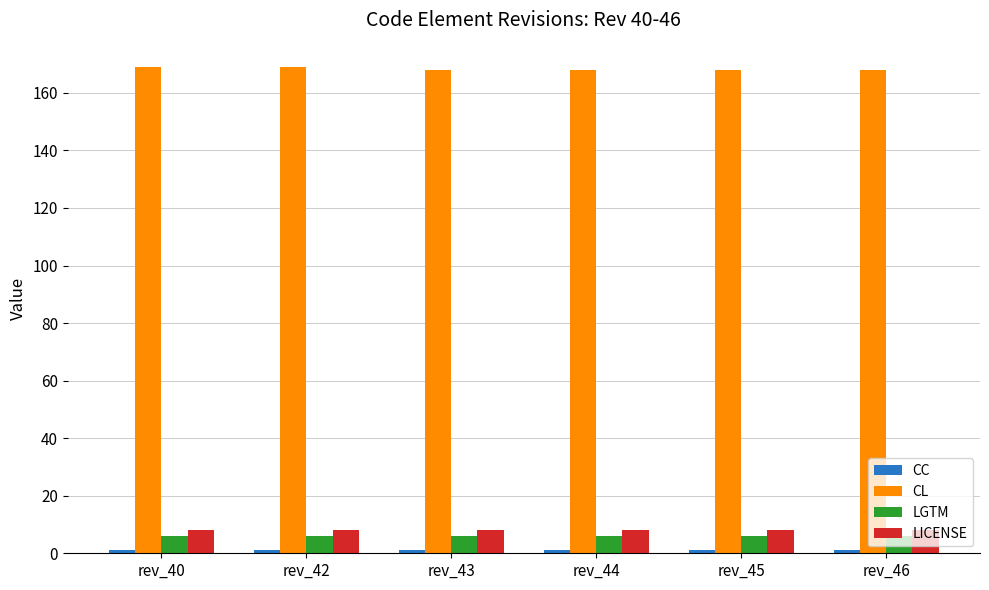

What is the value of the LGTM bar at the 1st from the left?

6